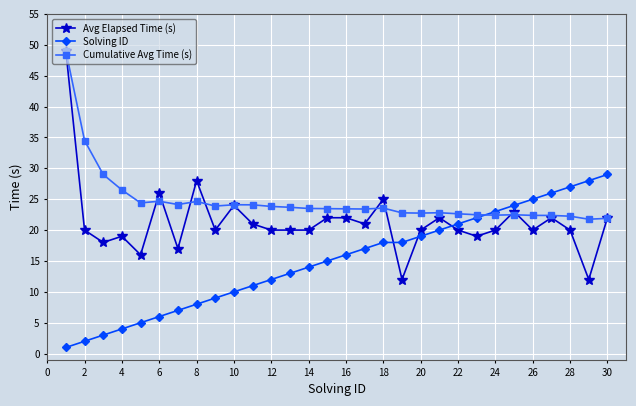

List the series in order of their overall mean, lowest first.

Solving ID, Avg Elapsed Time (s), Cumulative Avg Time (s)